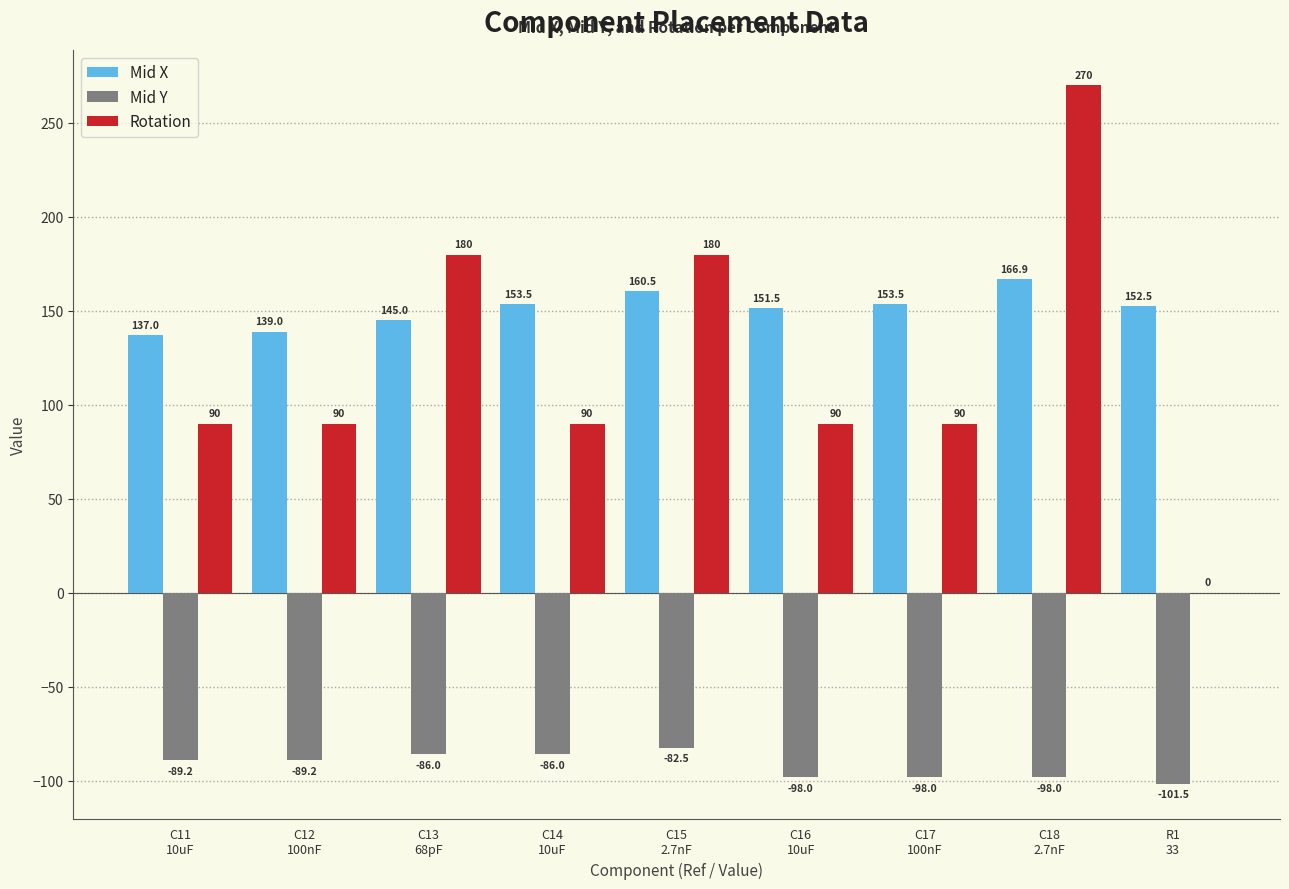

At which category is the sum across all series the highest?

C18
2.7nF